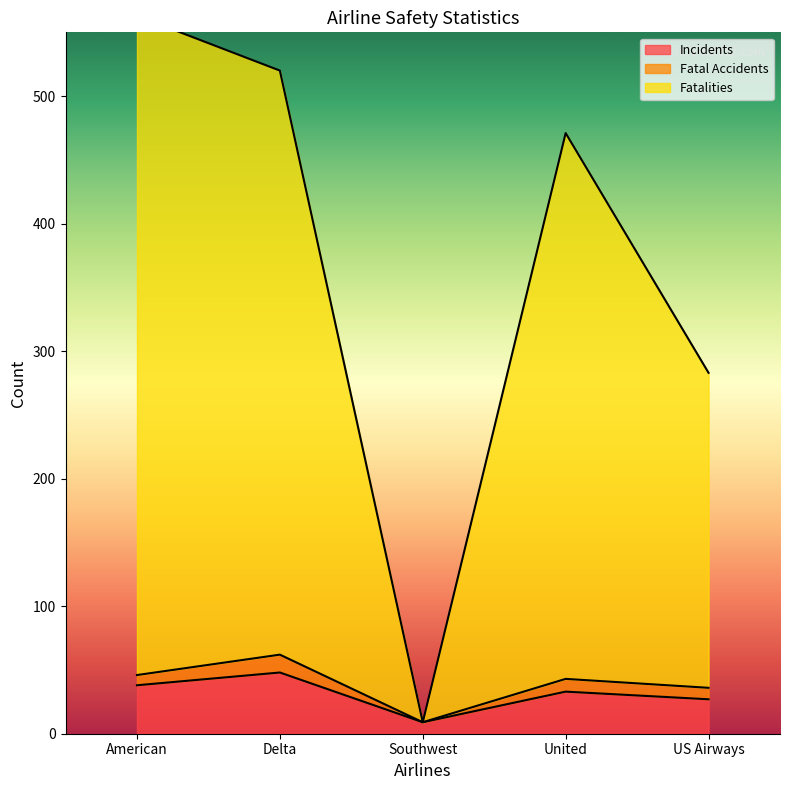

Which category has the highest value across all series?

American